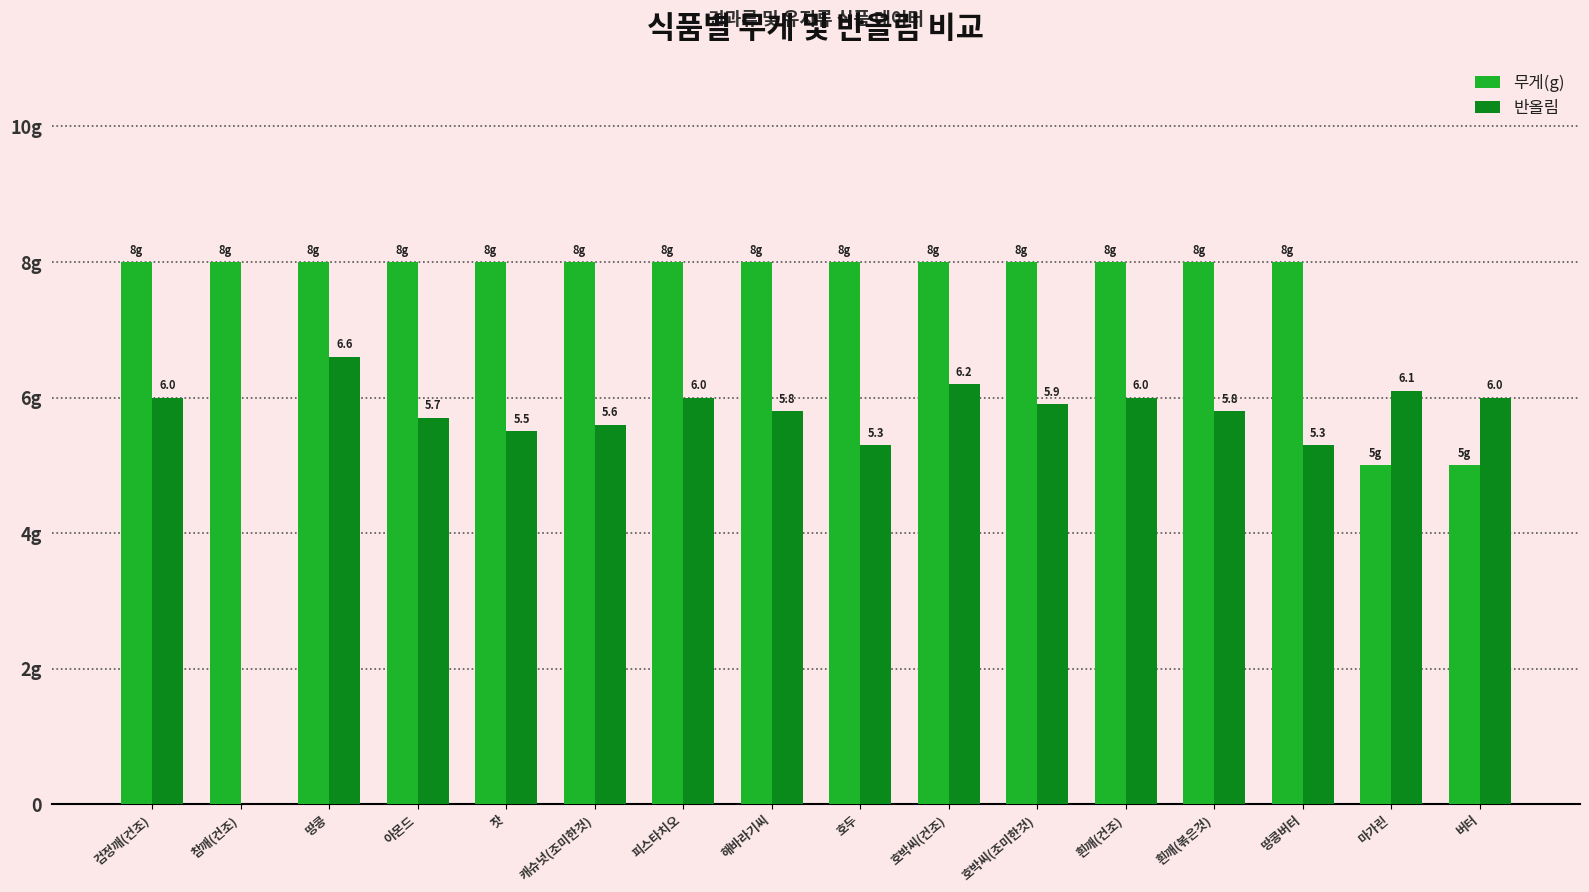

Are the bars grouped side by side (vs. stacked)?

Yes